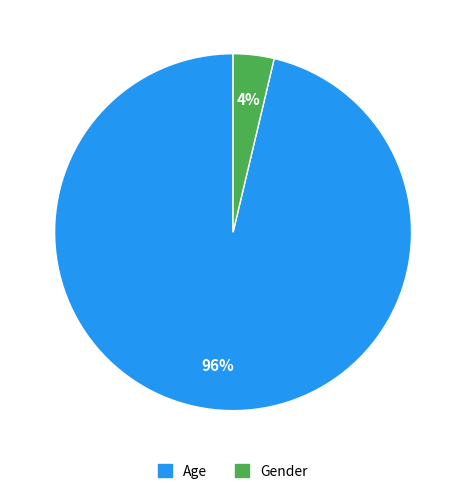

Is there a majority slice in this chart?

Yes